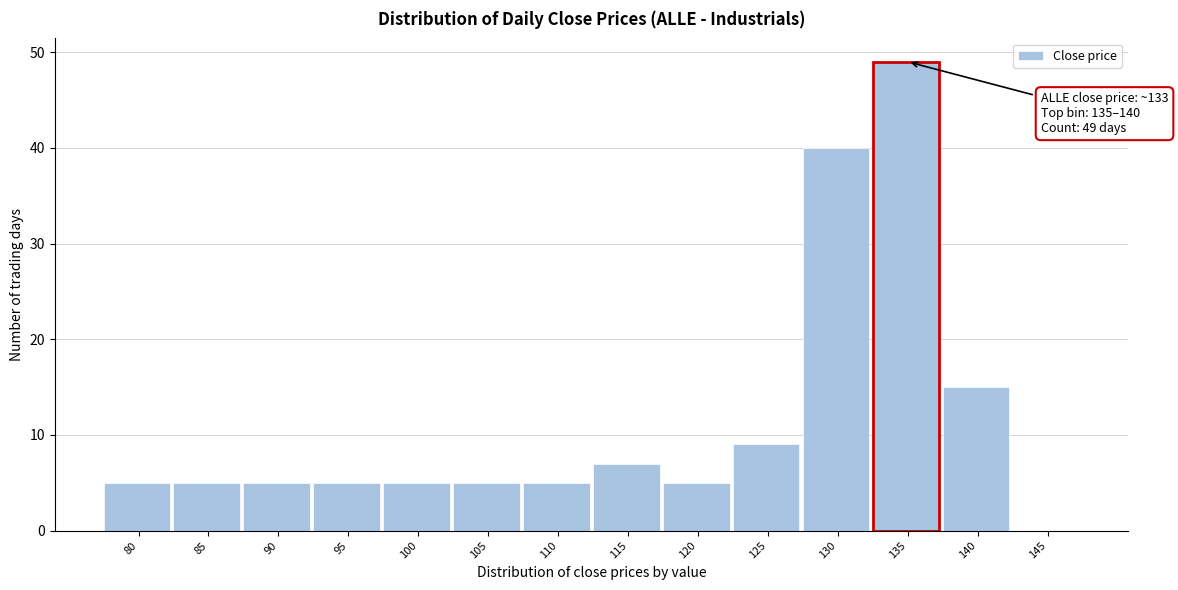

Reading left to right, list all the values displayed in this chart.

80=5	85=5	90=5	95=5	100=5	105=5	110=5	115=7	120=5	125=9	130=40	135=49	140=15	145=0